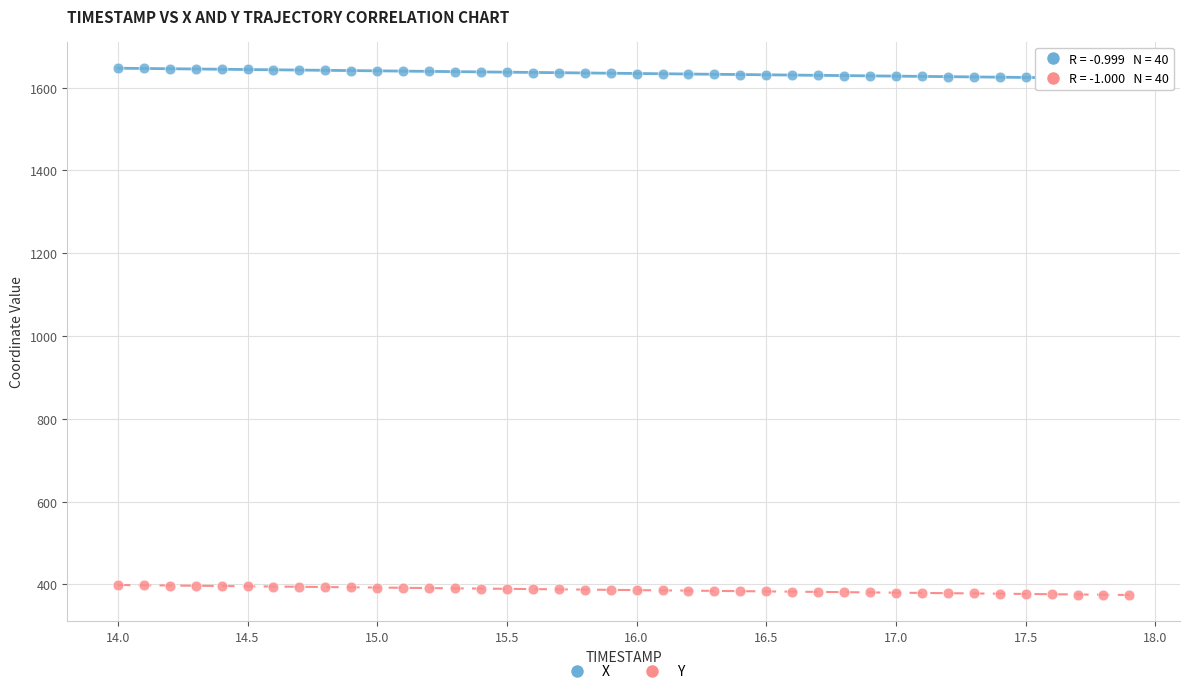

Which series contains the lowest Y value?

Y